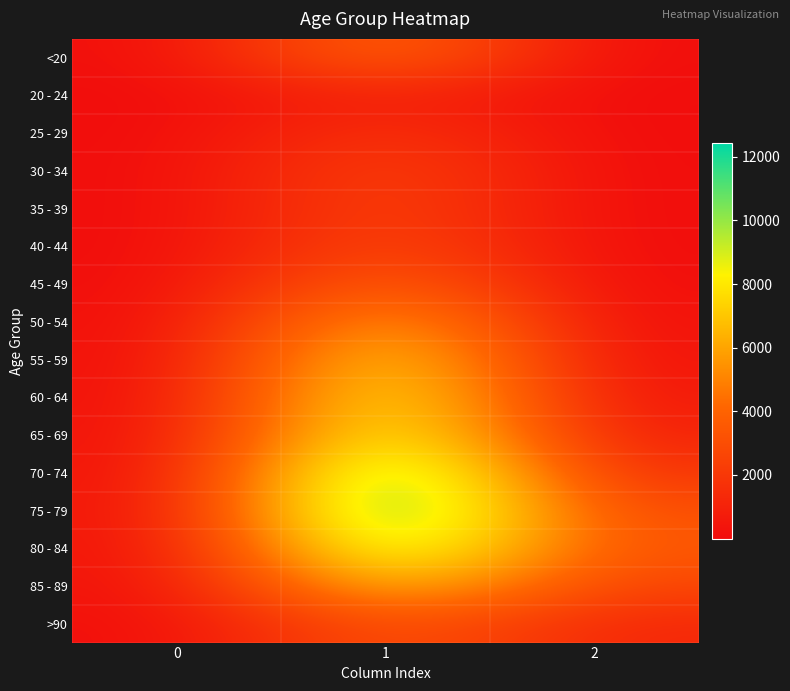

Reading left to right, what are all the values shown in this chart?

<20: 0=77	1=4641	2=18
20 - 24: 0=5	1=1191	2=4
25 - 29: 0=14	1=2038	2=3
30 - 34: 0=27	1=2765	2=17
35 - 39: 0=17	1=2814	2=18
40 - 44: 0=20	1=3078	2=24
45 - 49: 0=23	1=4396	2=47
50 - 54: 0=39	1=6803	2=126
55 - 59: 0=59	1=8400	2=227
60 - 64: 0=84	1=9236	2=426
65 - 69: 0=137	1=9883	2=850
70 - 74: 0=153	1=12018	2=1690
75 - 79: 0=220	1=12434	2=2848
80 - 84: 0=209	1=10764	2=3273
85 - 89: 0=206	1=7417	2=2548
>90: 0=93	1=3604	2=1224